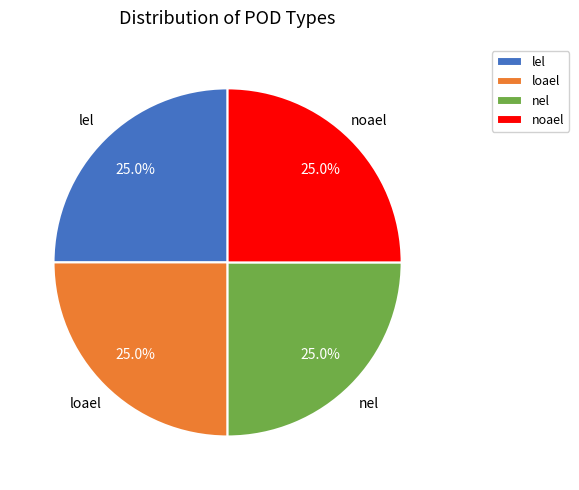

Count the number of slices in the pie.

4